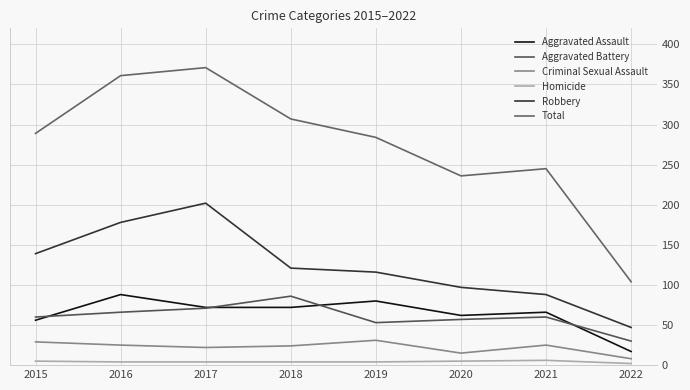

True or false: Aggravated Battery has a value of 92 at 2021.

False